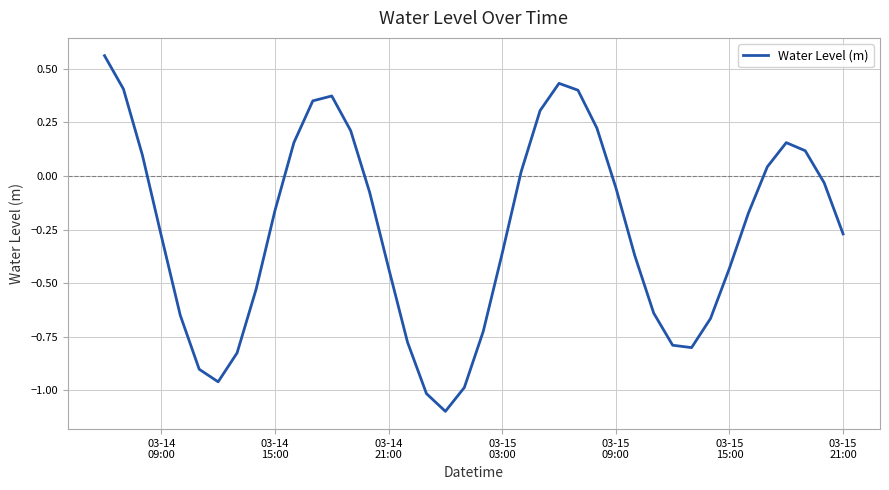

What is the smallest value displayed?

-1.1